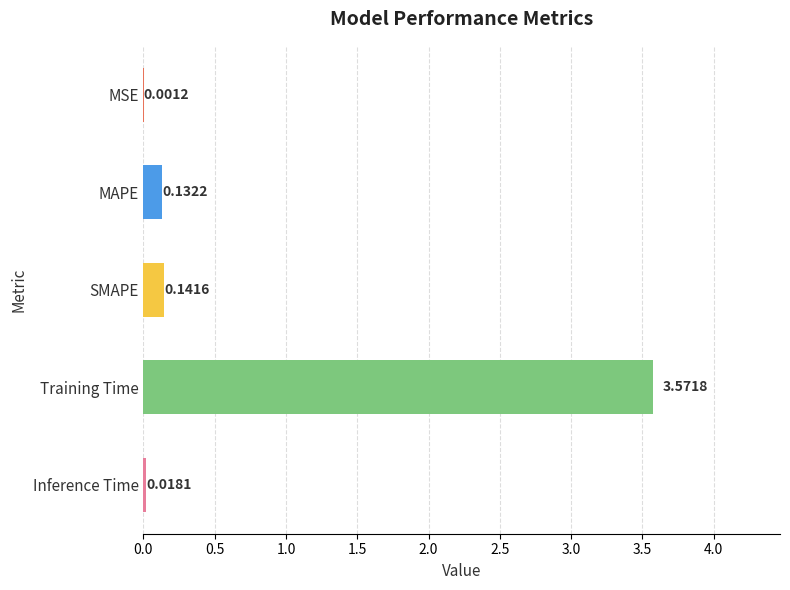

Where is the data nearest to the value 1?

SMAPE